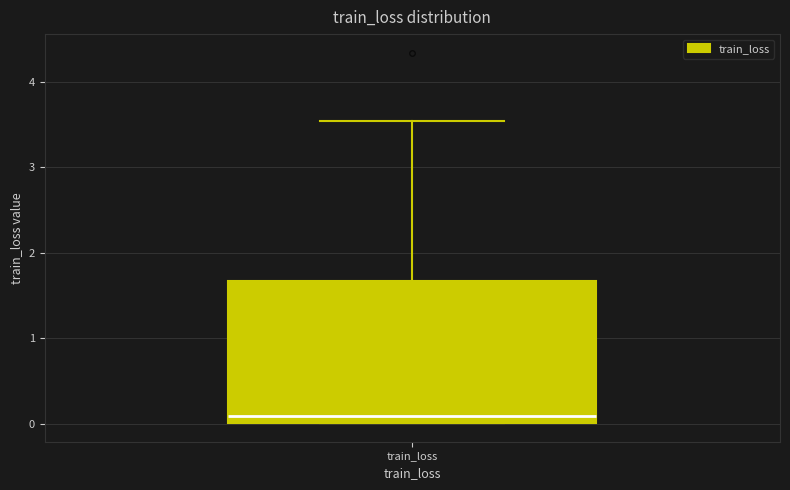

Where is the lower edge of the box for train_loss on the y-axis? The values are not printed on the chart, so give them approximately, as read against the axis.

0.0